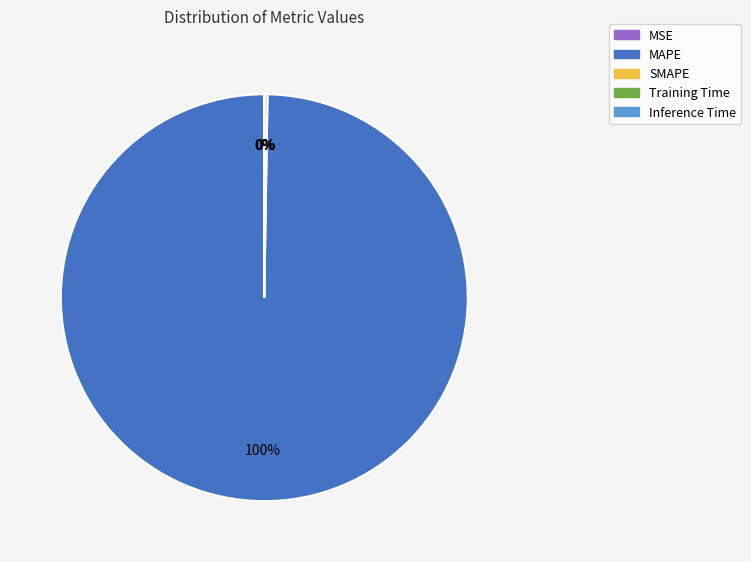

Is there any slice that represents more than half of the pie?

Yes